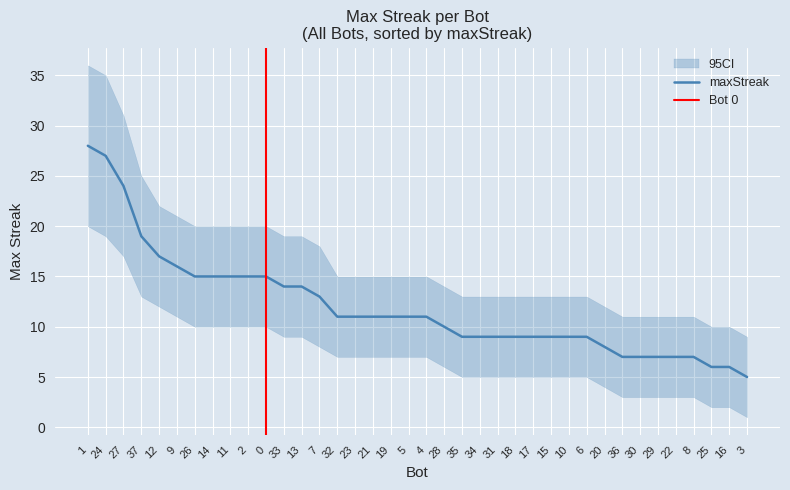

Where does the data first go above 11?

1